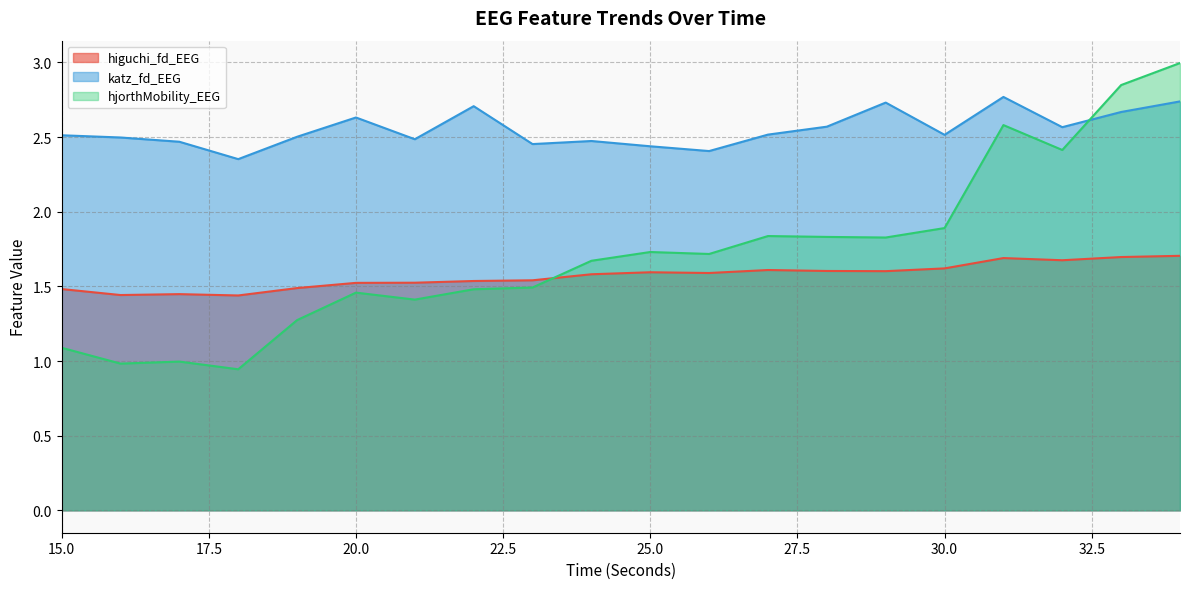

How many interior local peaks does the higuchi_fd_EEG series have?

4